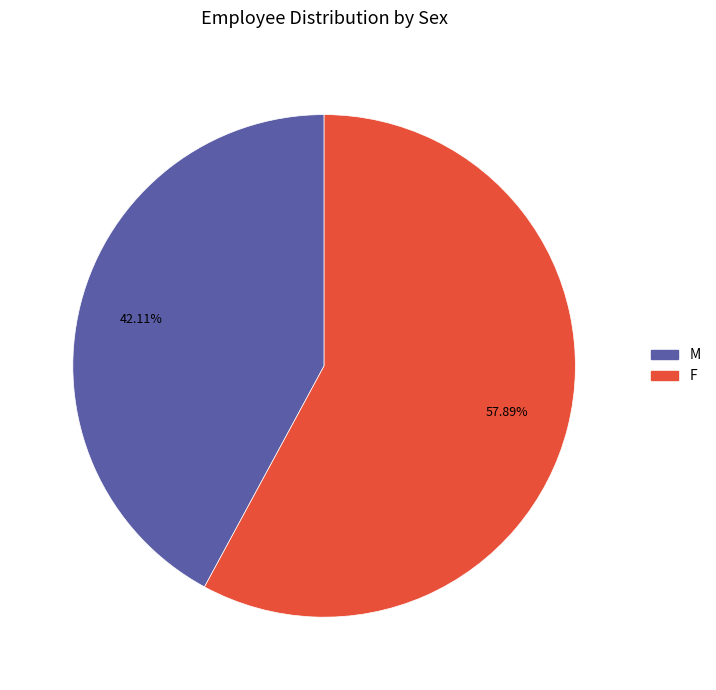

To the nearest percent, what percentage of the pie is M?

42%